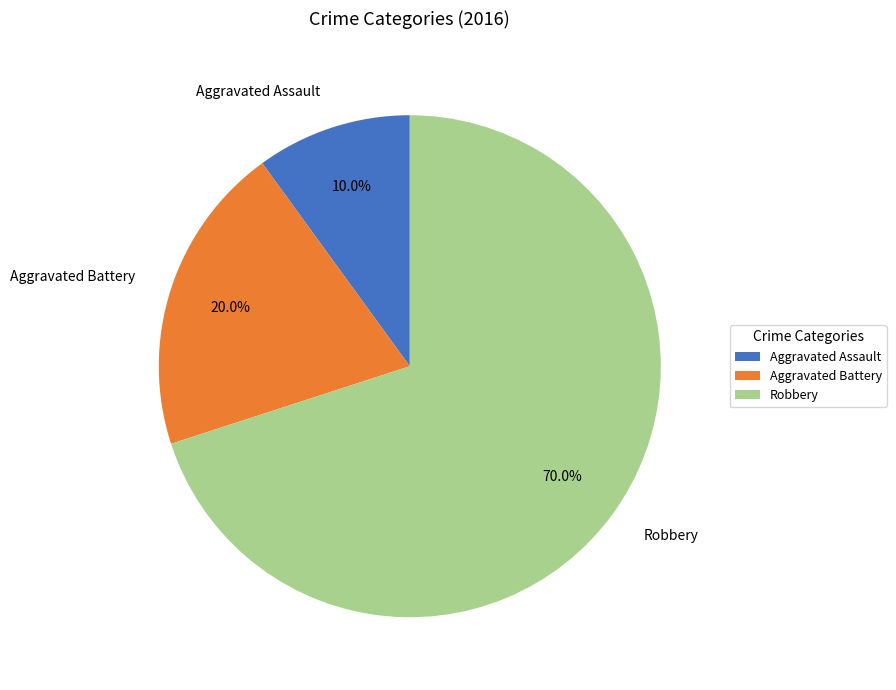

Rank the categories by value from lowest to highest.

Aggravated Assault, Aggravated Battery, Robbery